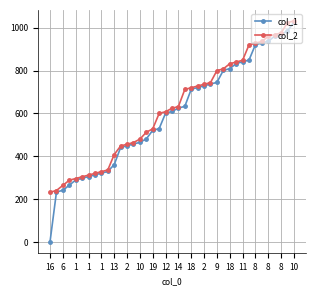

At how many categories does at least one series exceed 207?

39